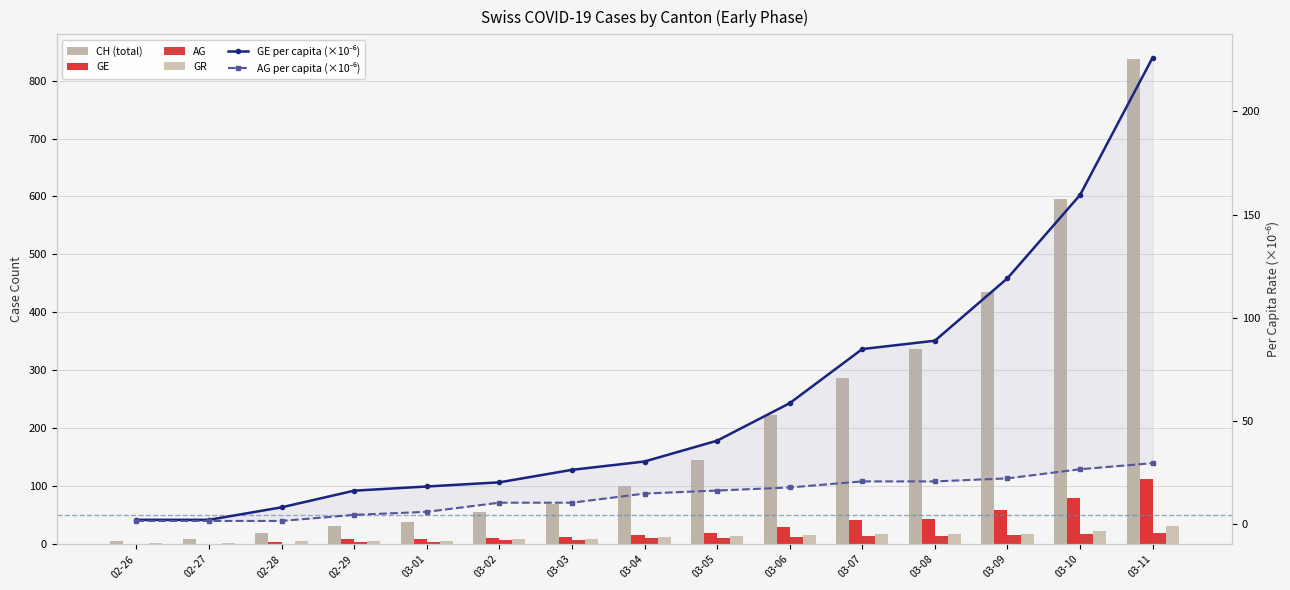

What is the minimum value shown in the chart?

1.0